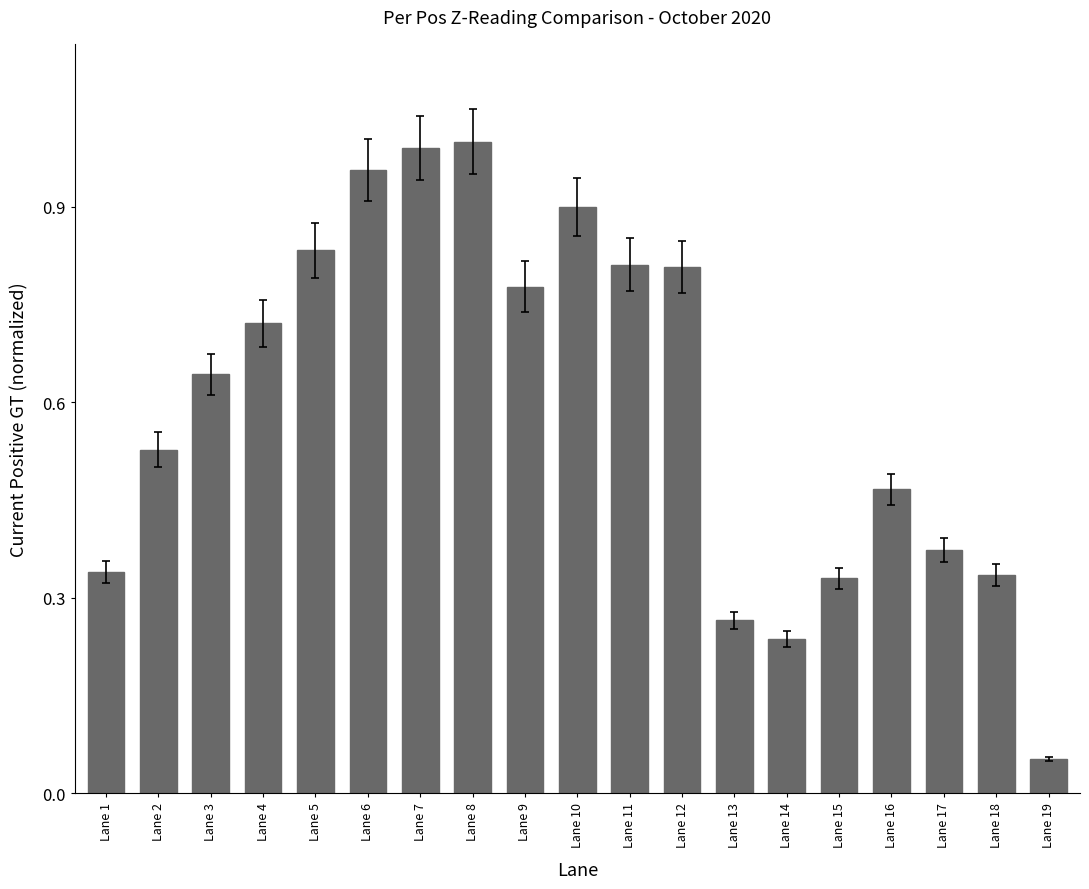

At which category does the chart reach its minimum across all series?

Lane 19